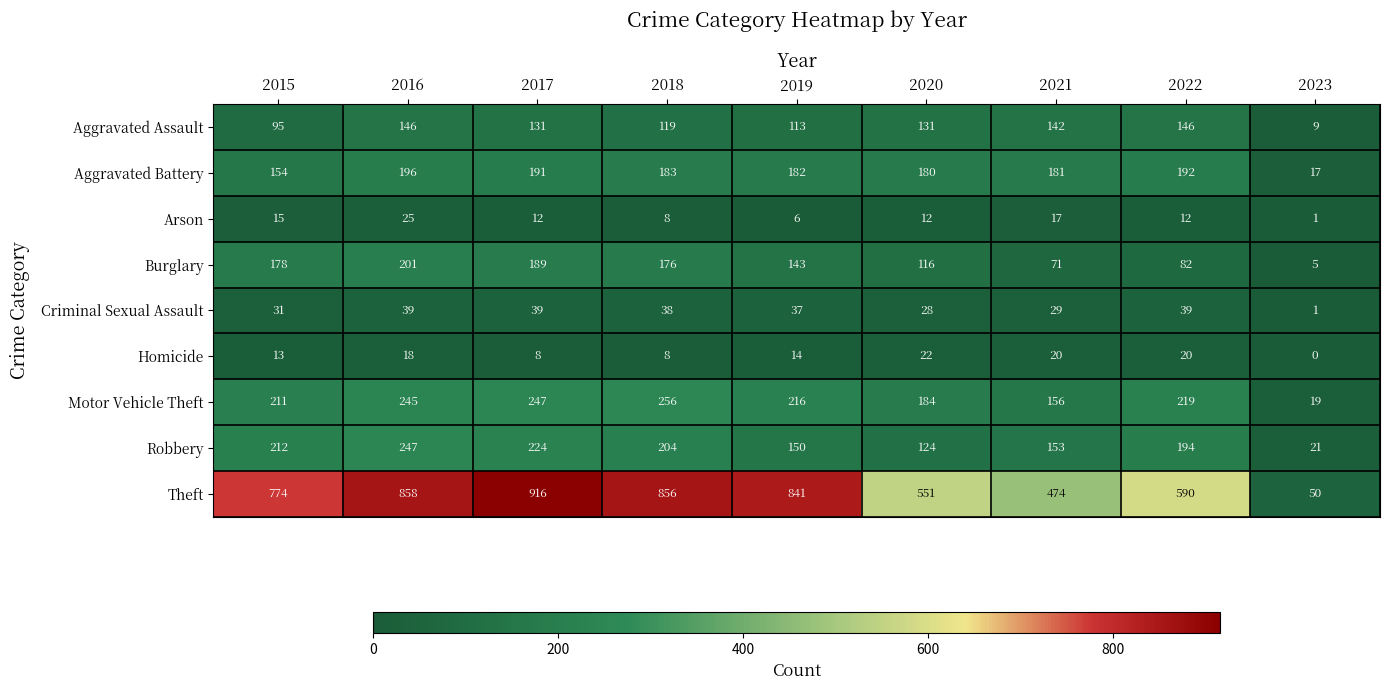

Which series has the widest spread of values?

Theft